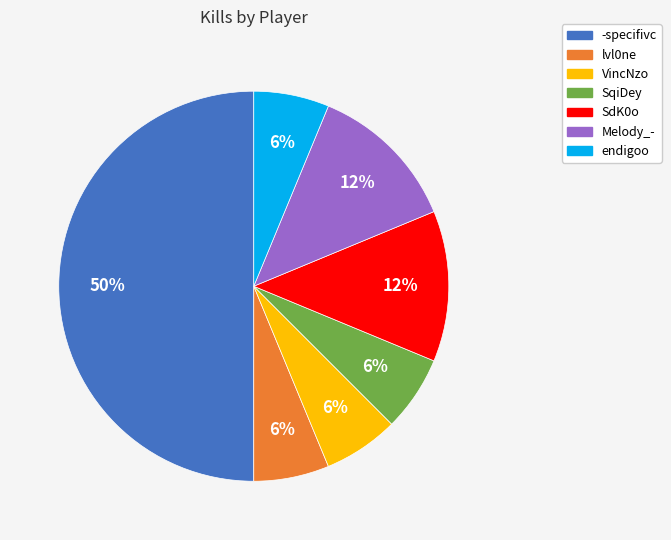

Do Melody_- and SqiDey together represent more than half of the pie?

No